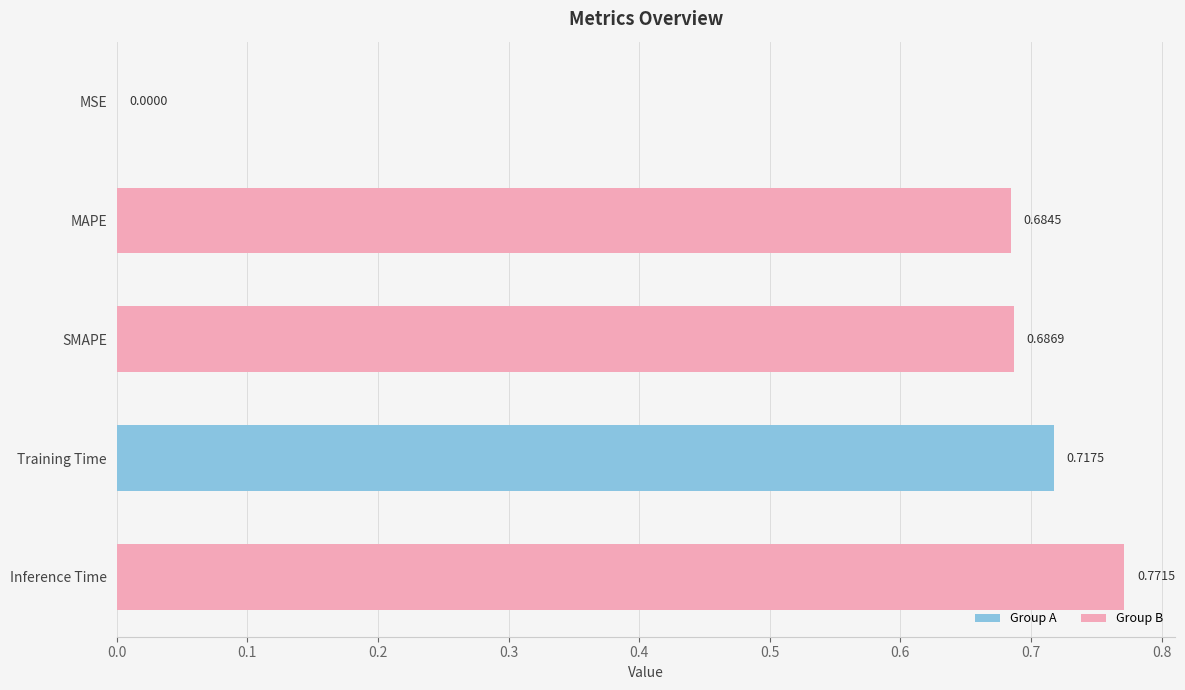

What is the change in value from MSE to SMAPE?

+0.7